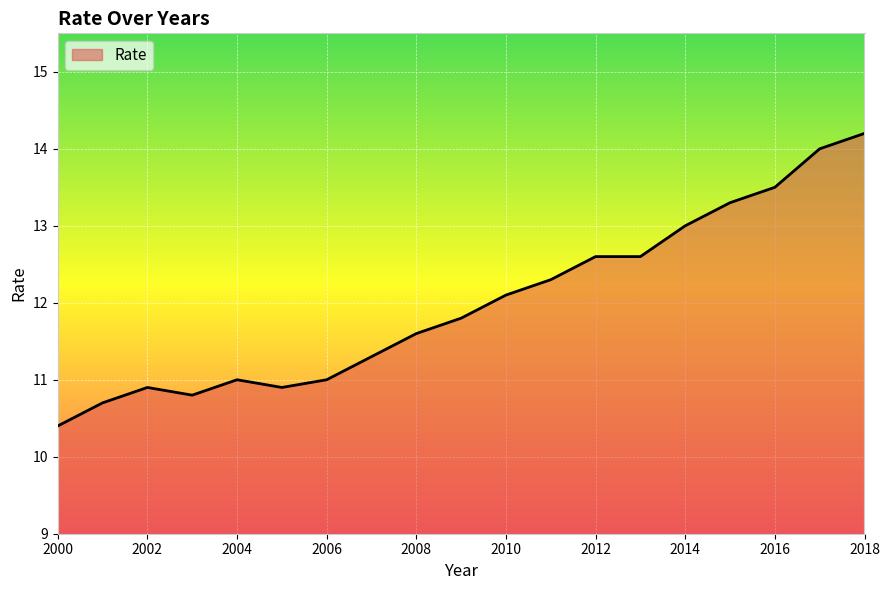

What is the maximum value shown in the chart?

14.2